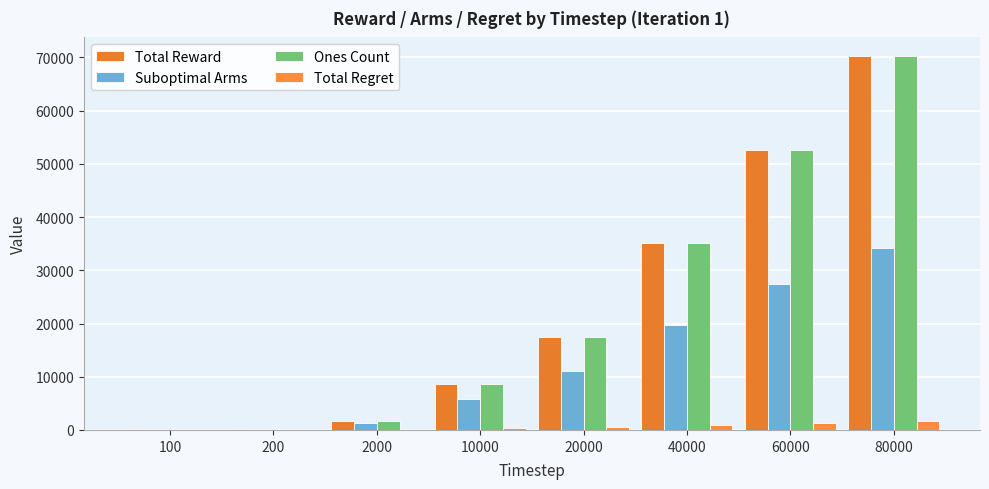

Where does the Ones Count series first go above 17383?

40000